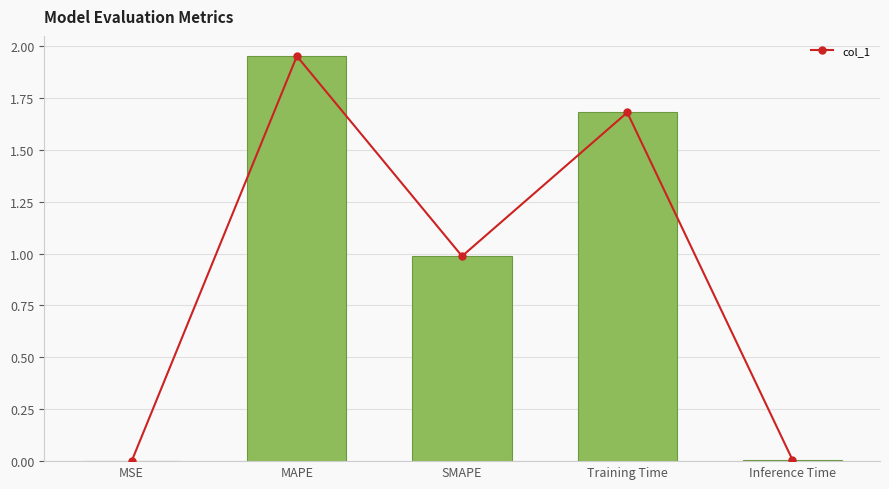

What is the change in value from MSE to SMAPE?

+1.0